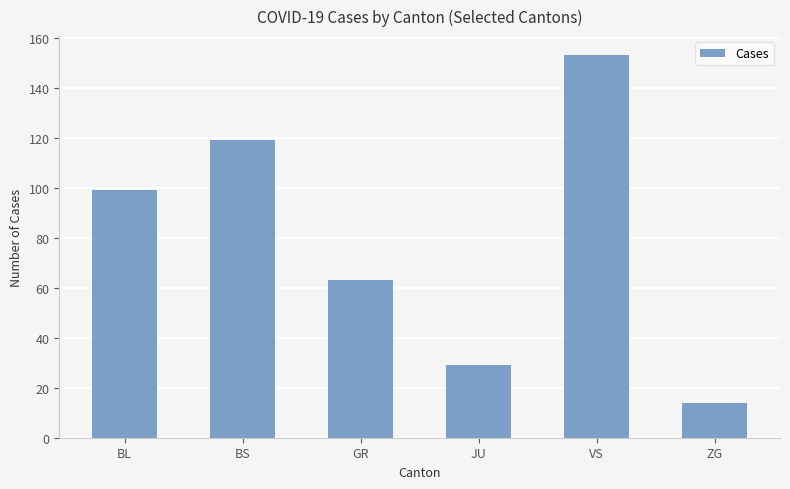

Read the value at ZG.

14